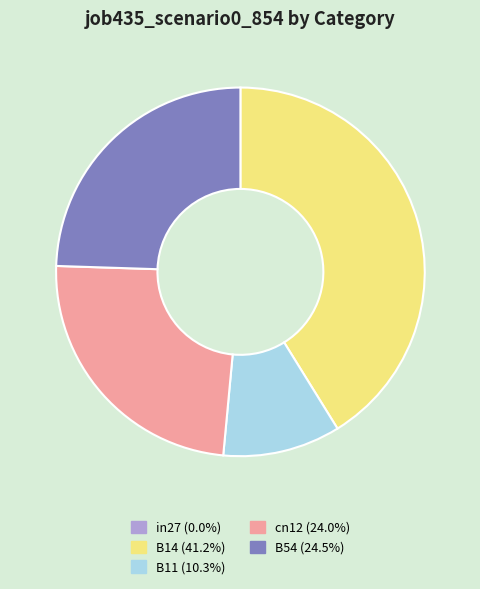

Which category has the biggest portion of the pie?

B14